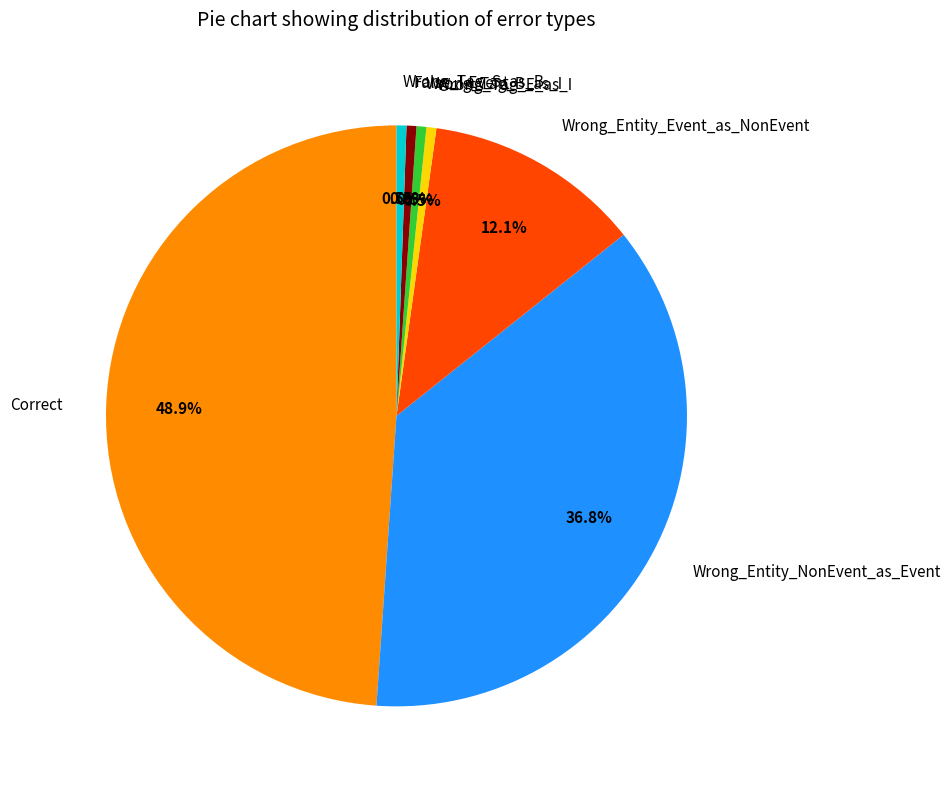

Does Wrong_Tag_B_as_I represent more than half of the total?

No